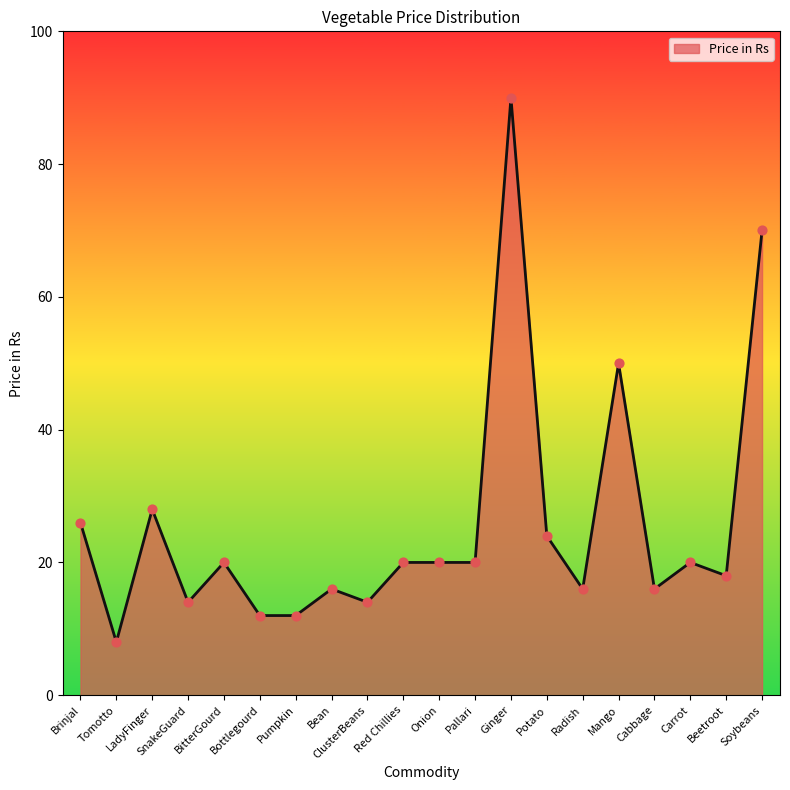

What is the change in value from ClusterBeans to Mango?

+36